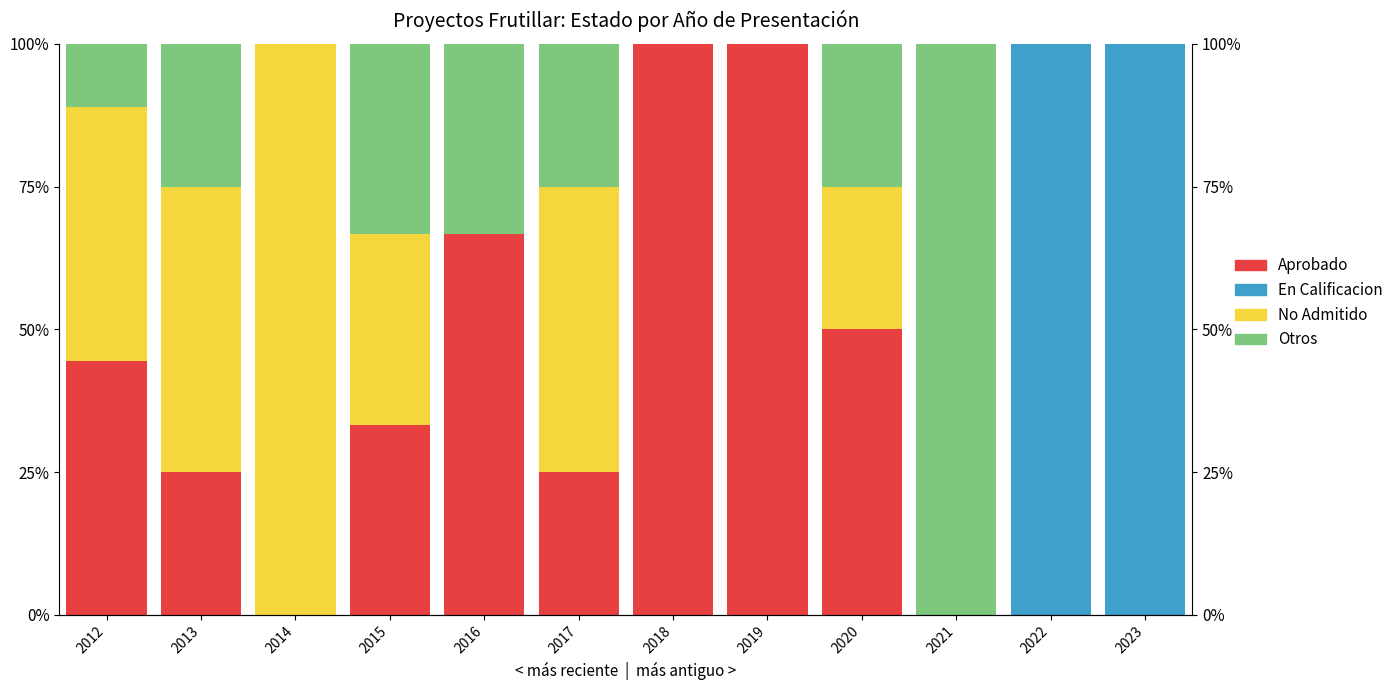

Reading left to right, extract all data points from this chart.

Aprobado: 2012=0.4	2013=0.2	2014=0.0	2015=0.3	2016=0.7	2017=0.2	2018=1.0	2019=1.0	2020=0.5	2021=0.0	2022=0.0	2023=0.0
En Calificacion: 2012=0.0	2013=0.0	2014=0.0	2015=0.0	2016=0.0	2017=0.0	2018=0.0	2019=0.0	2020=0.0	2021=0.0	2022=1.0	2023=1.0
No Admitido: 2012=0.4	2013=0.5	2014=1.0	2015=0.3	2016=0.0	2017=0.5	2018=0.0	2019=0.0	2020=0.2	2021=0.0	2022=0.0	2023=0.0
Otros: 2012=0.1	2013=0.2	2014=0.0	2015=0.3	2016=0.3	2017=0.2	2018=0.0	2019=0.0	2020=0.2	2021=1.0	2022=0.0	2023=0.0